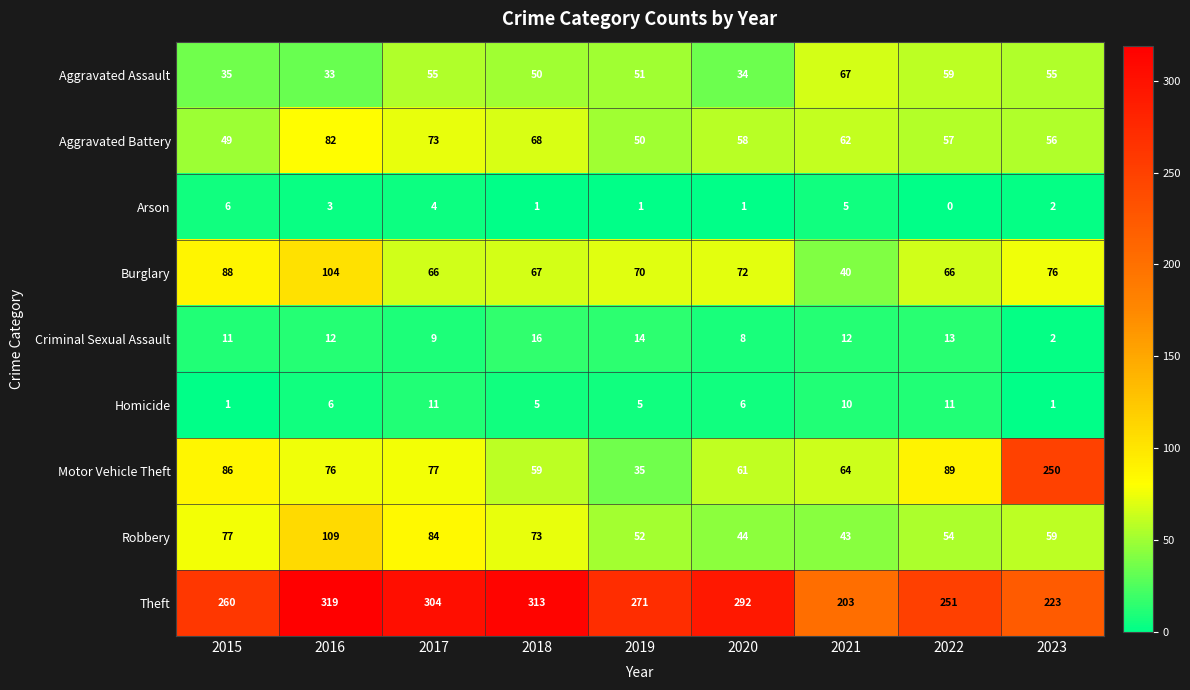

How many data points in Burglary are less than 70?

4